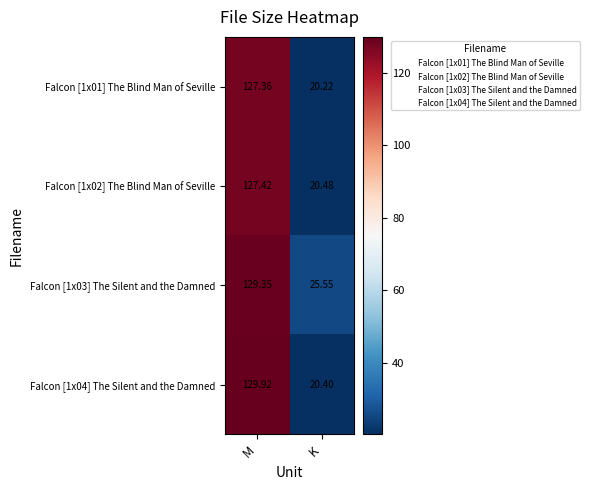

Which category has the lowest value across all series?

K